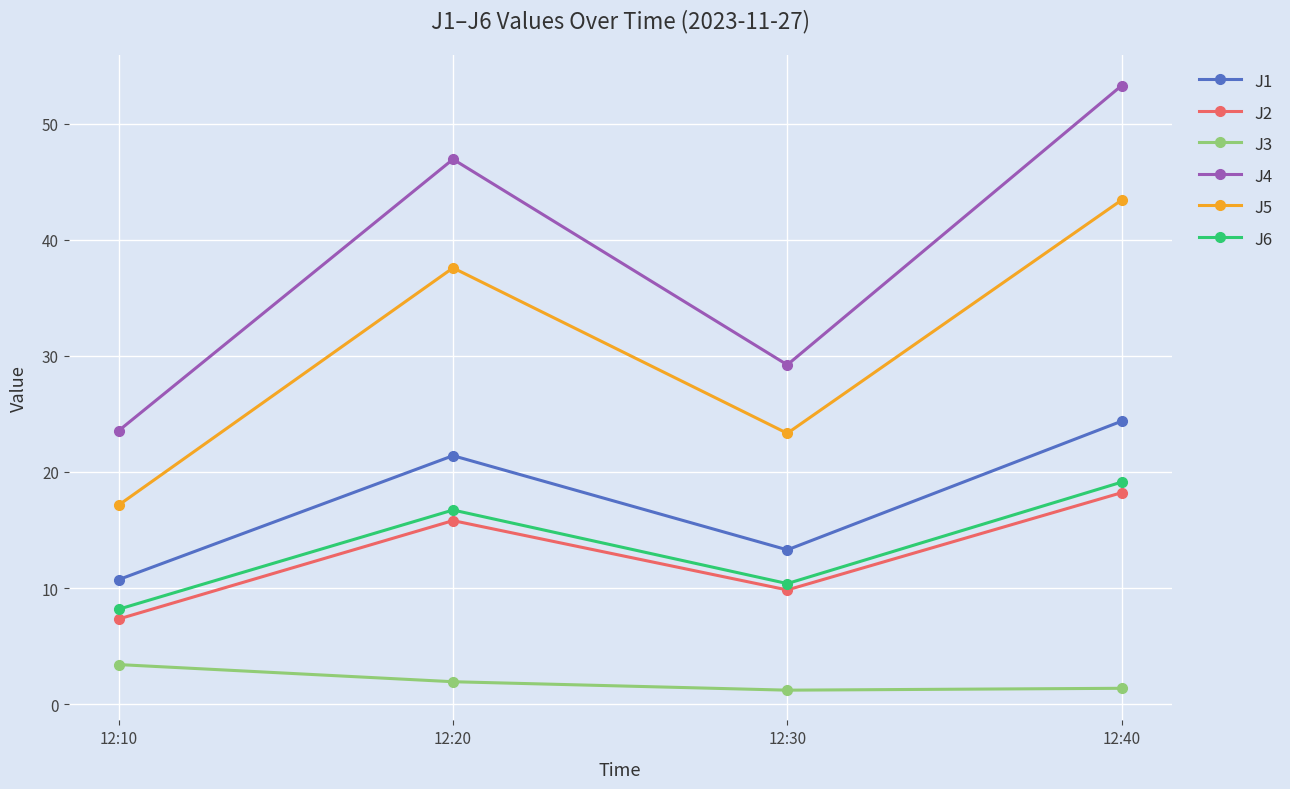

List the labels in order of J1 value, largest first.

12:40, 12:20, 12:30, 12:10